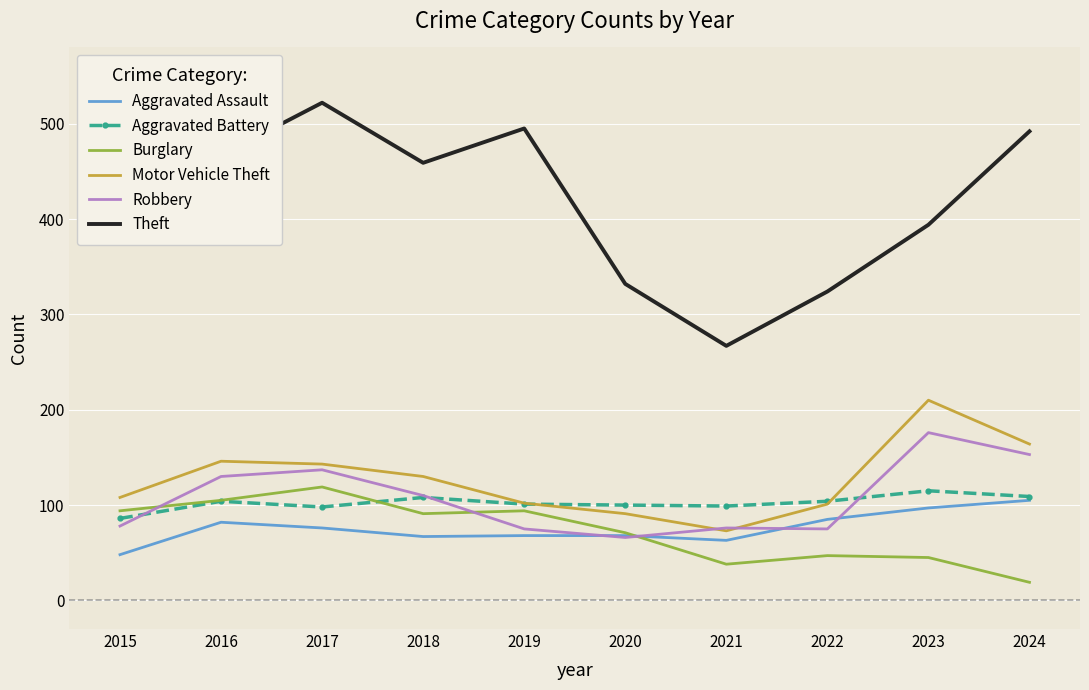

Which series has the largest total across all categories?

Theft